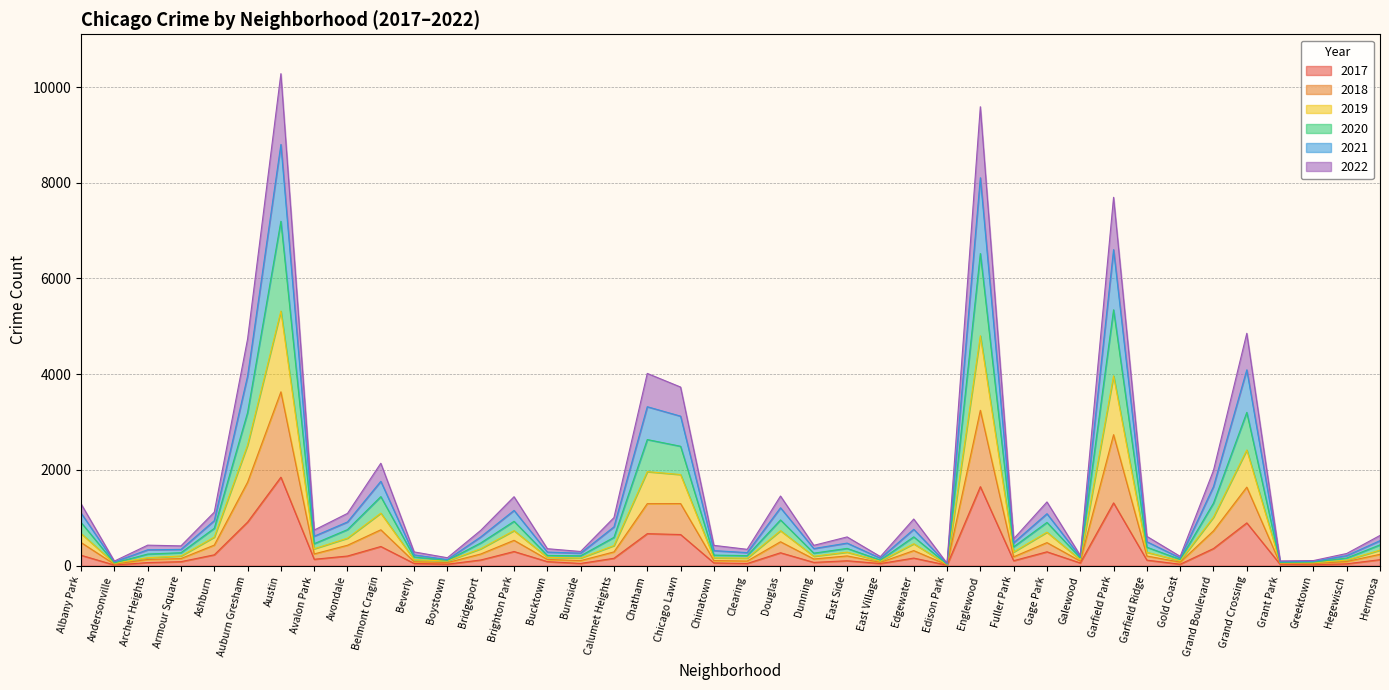

True or false: 2017 has more than 2 interior local peaks.

True